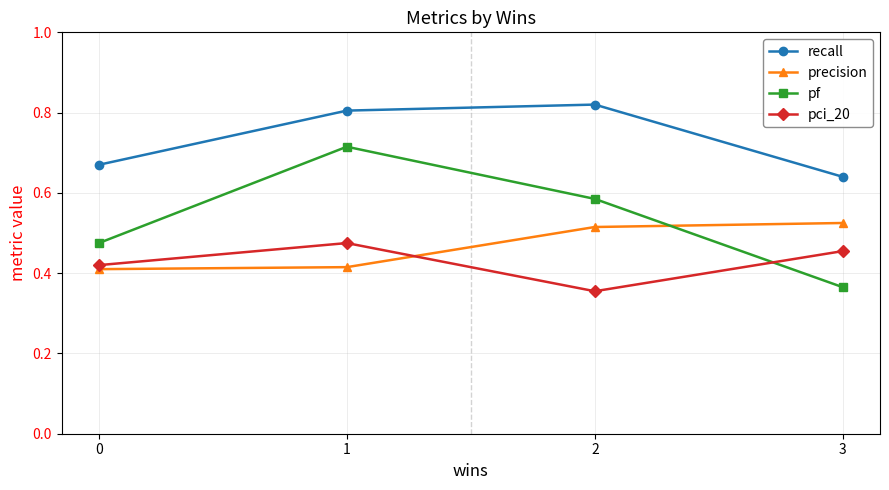

Between 1 and 3, which series saw the biggest shift?

pf